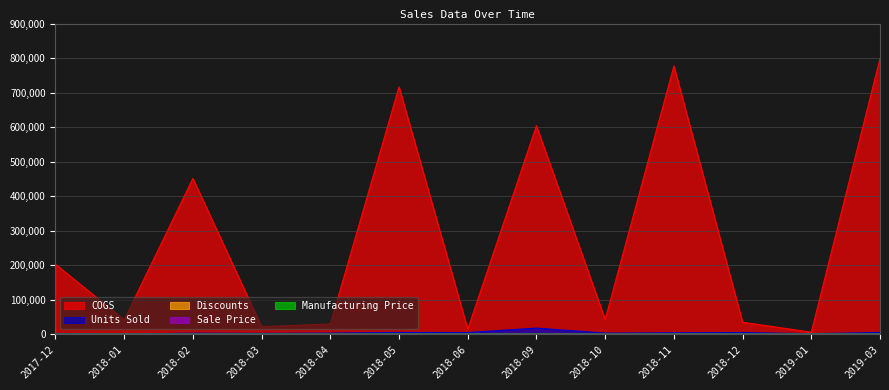

True or false: Units Sold and COGS cross at least once.

False